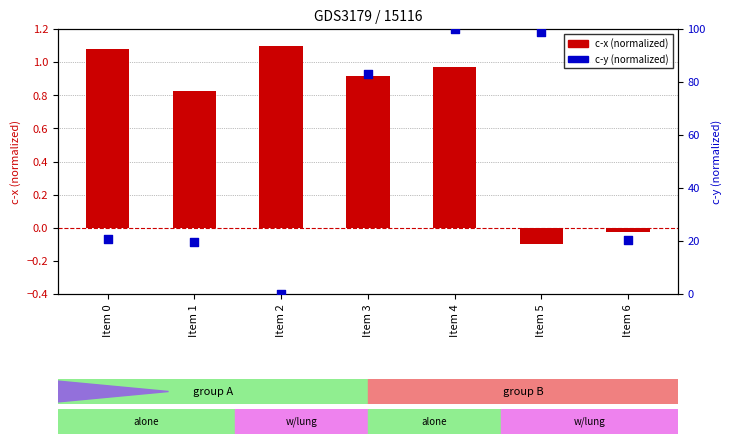

At which category is the sum across all series the highest?

Item 4